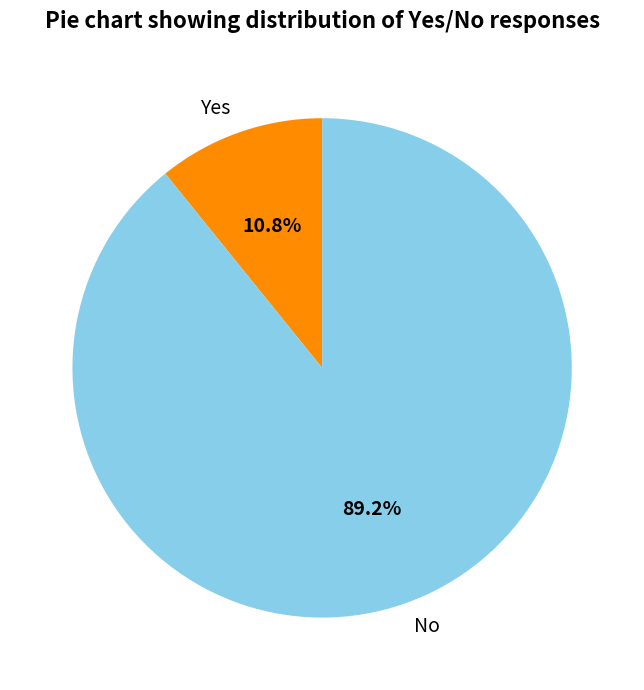

How many segments does this pie chart have?

2